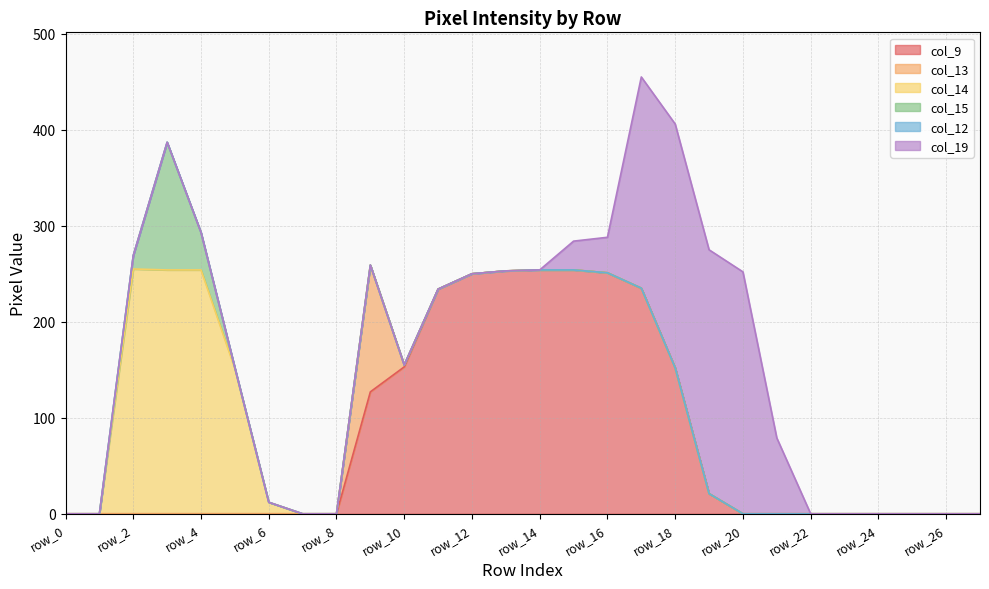

List the labels in order of col_9 value, largest first.

row_14, row_15, row_13, row_16, row_12, row_17, row_11, row_10, row_18, row_9, row_19, row_0, row_1, row_2, row_3, row_4, row_5, row_6, row_7, row_8, row_20, row_21, row_22, row_23, row_24, row_25, row_26, row_27